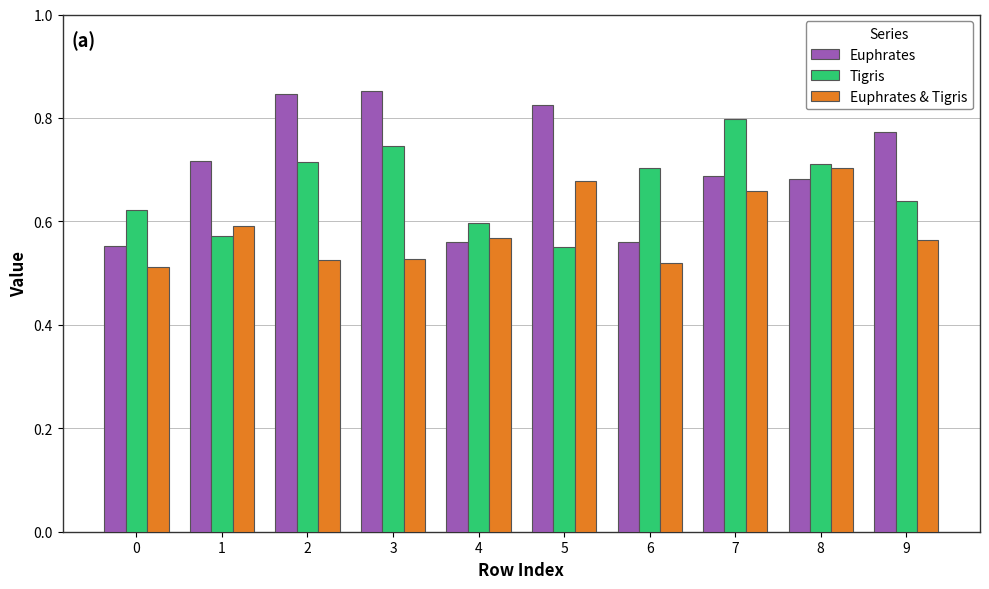

What is the spread (max minus min) of values at 2?

0.3